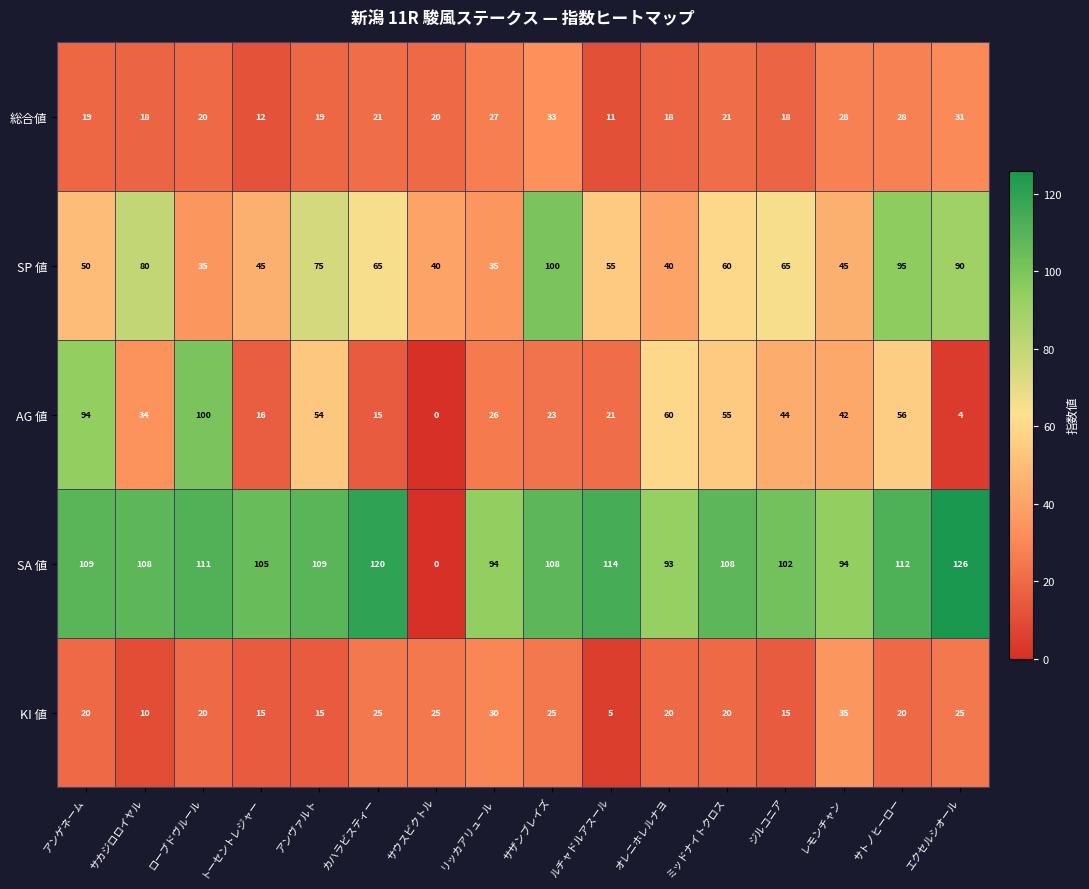

Rank the series at アンゲネーム from lowest to highest value.

総合値, KI 値, SP 値, AG 値, SA 値